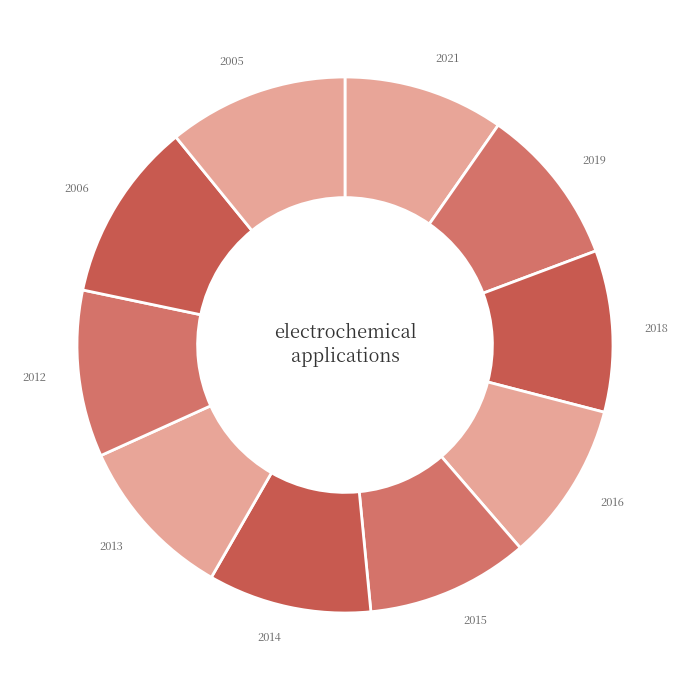

Count the number of slices in the pie.

10